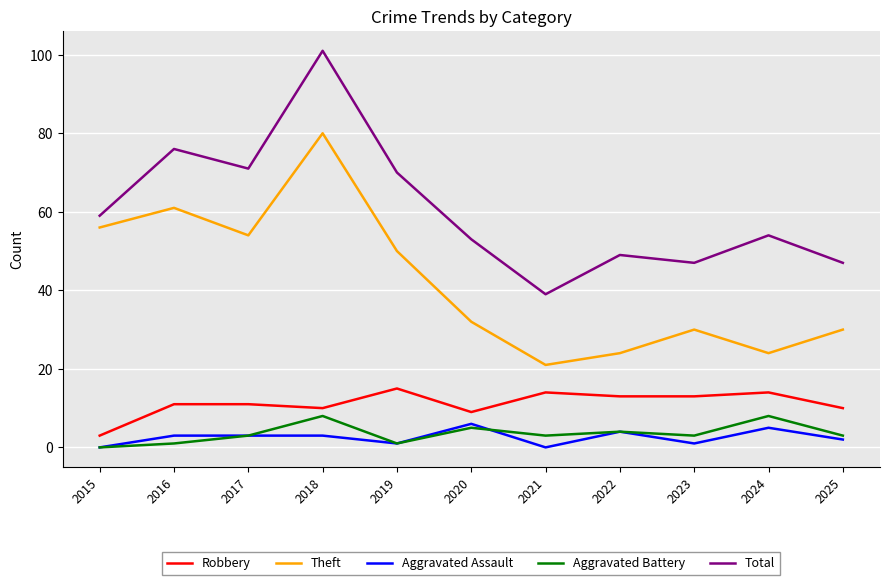

Is it true that Theft equals 50 at 2019?

True